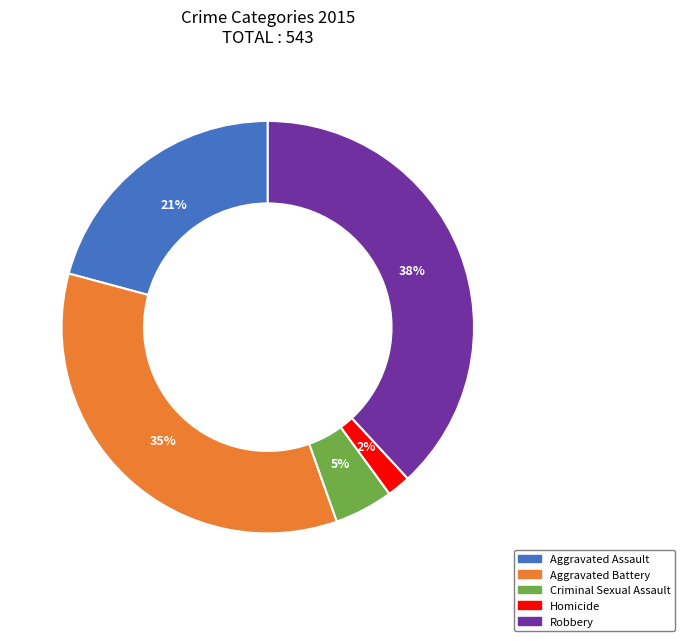

To the nearest percent, what percentage of the pie is Homicide?

2%